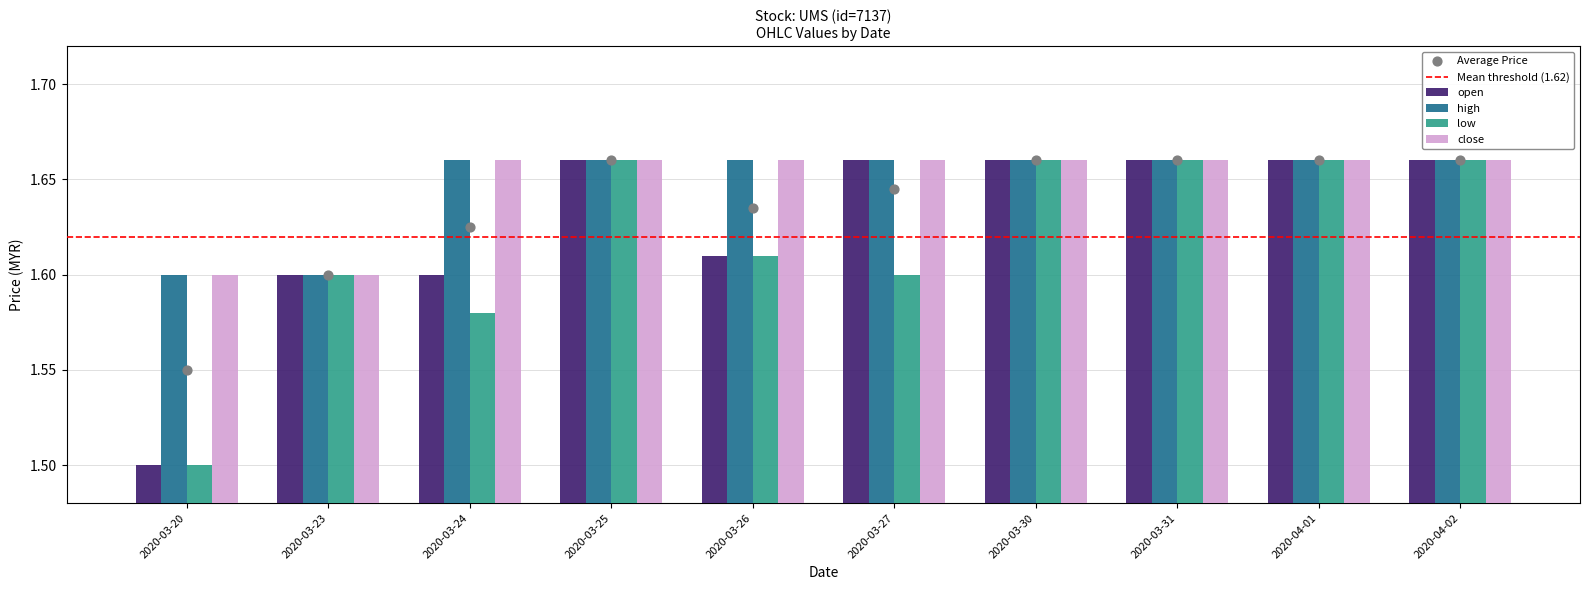

What is the total value across all series at 2020-03-23?

6.4